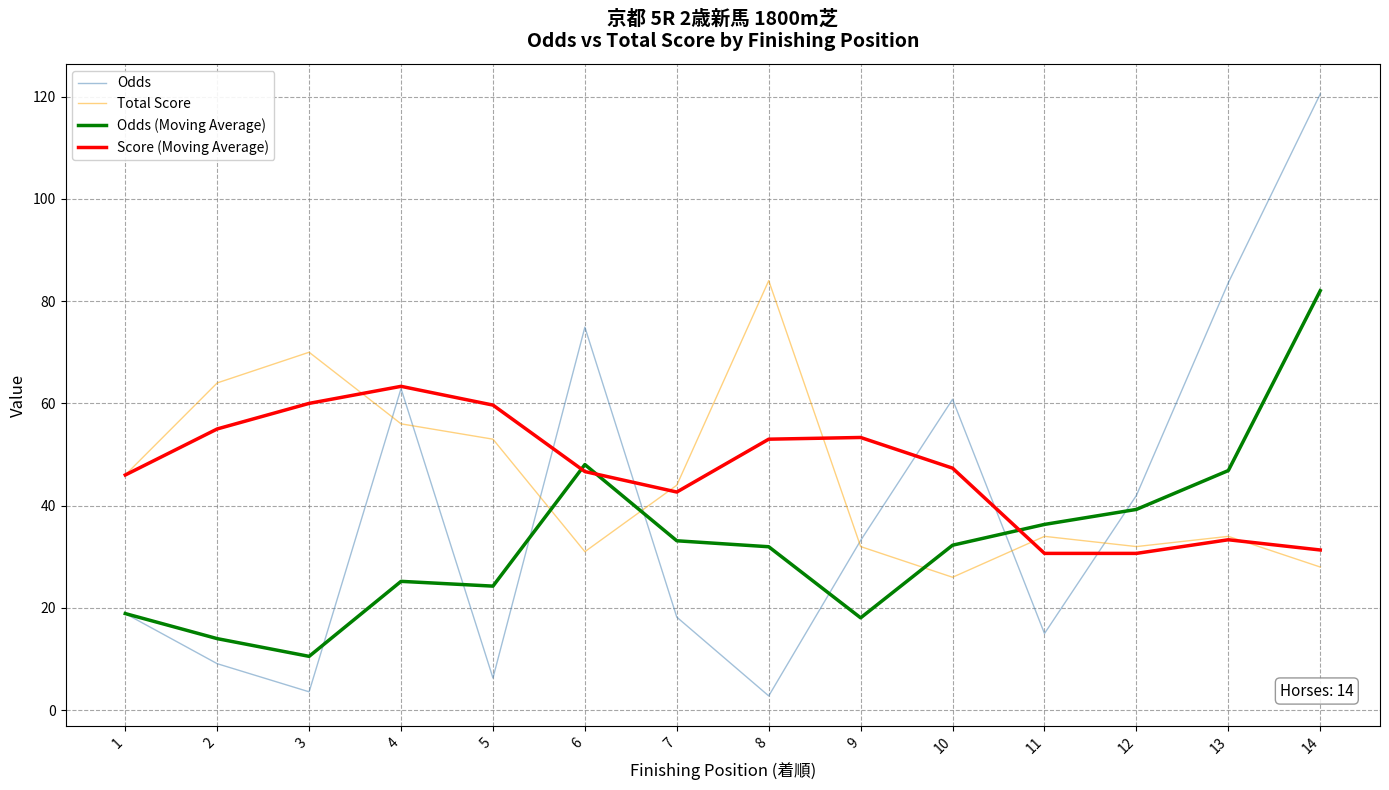

What are all the series names shown in the legend?

Odds, Total Score, Odds (Moving Average), Score (Moving Average)